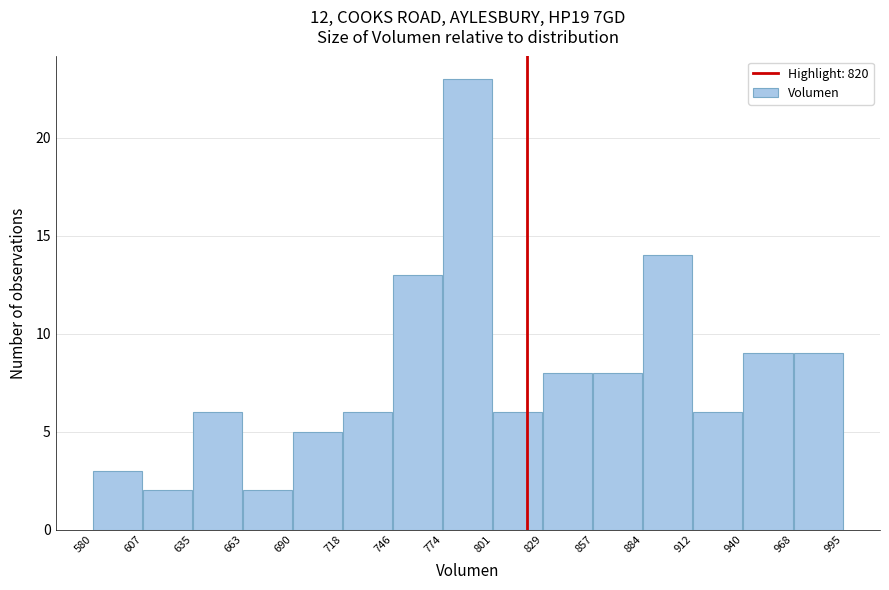

Reading left to right, list every bar in this chart as the range it spans on the x-axis followed by its height. The values are not printed on the chart, so give them approximately, as read against the axis.

580 to 607: 3
607 to 635: 2
635 to 663: 6
663 to 690: 2
690 to 718: 5
718 to 746: 6
746 to 774: 13
774 to 801: 23
801 to 829: 6
829 to 857: 8
857 to 884: 8
884 to 912: 14
912 to 940: 6
940 to 968: 9
968 to 995: 9